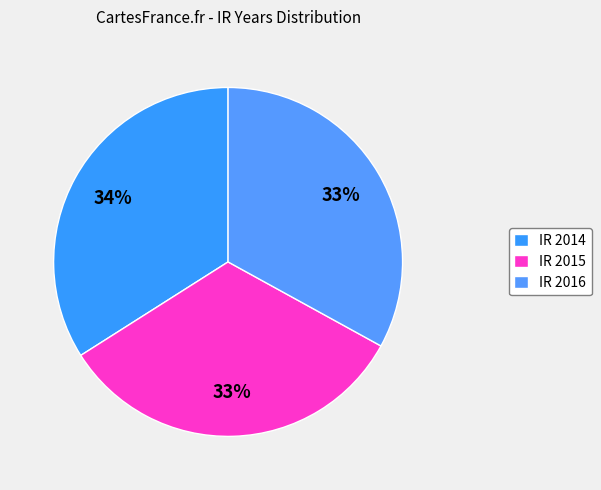

How many segments does this pie chart have?

3